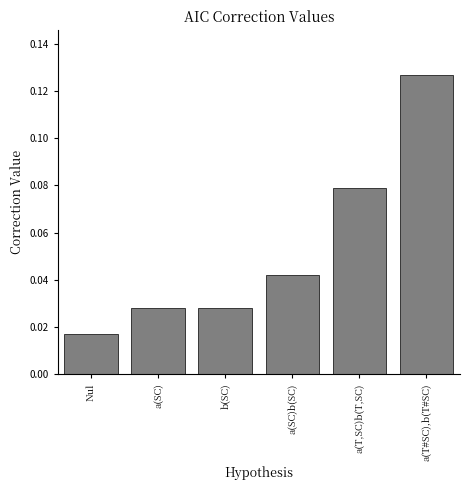

What is the label of the 4th bar from the right?

b(SC)